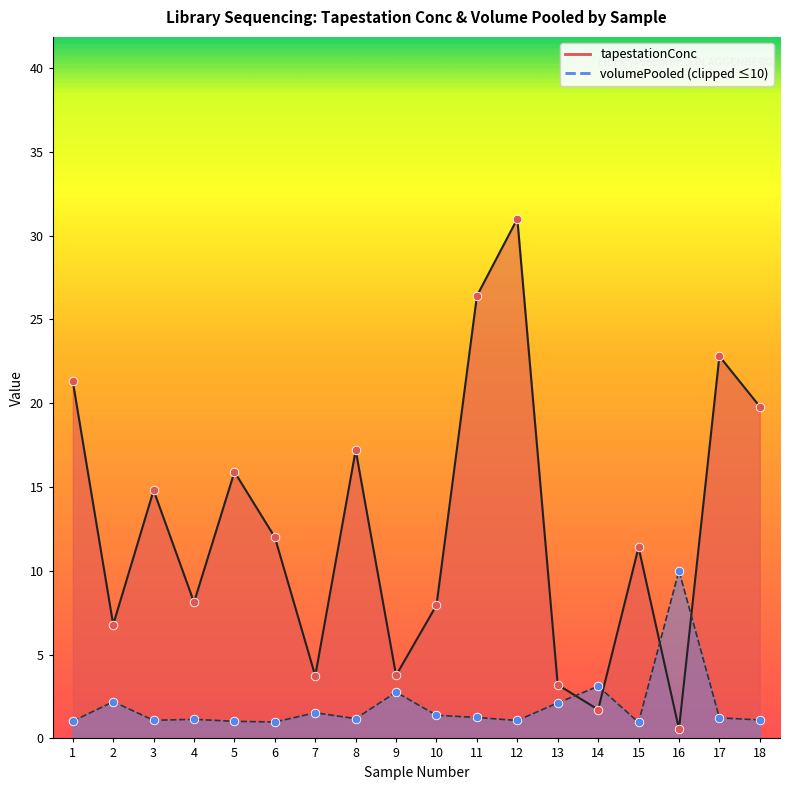

Between 2 and 7, which is larger?

2